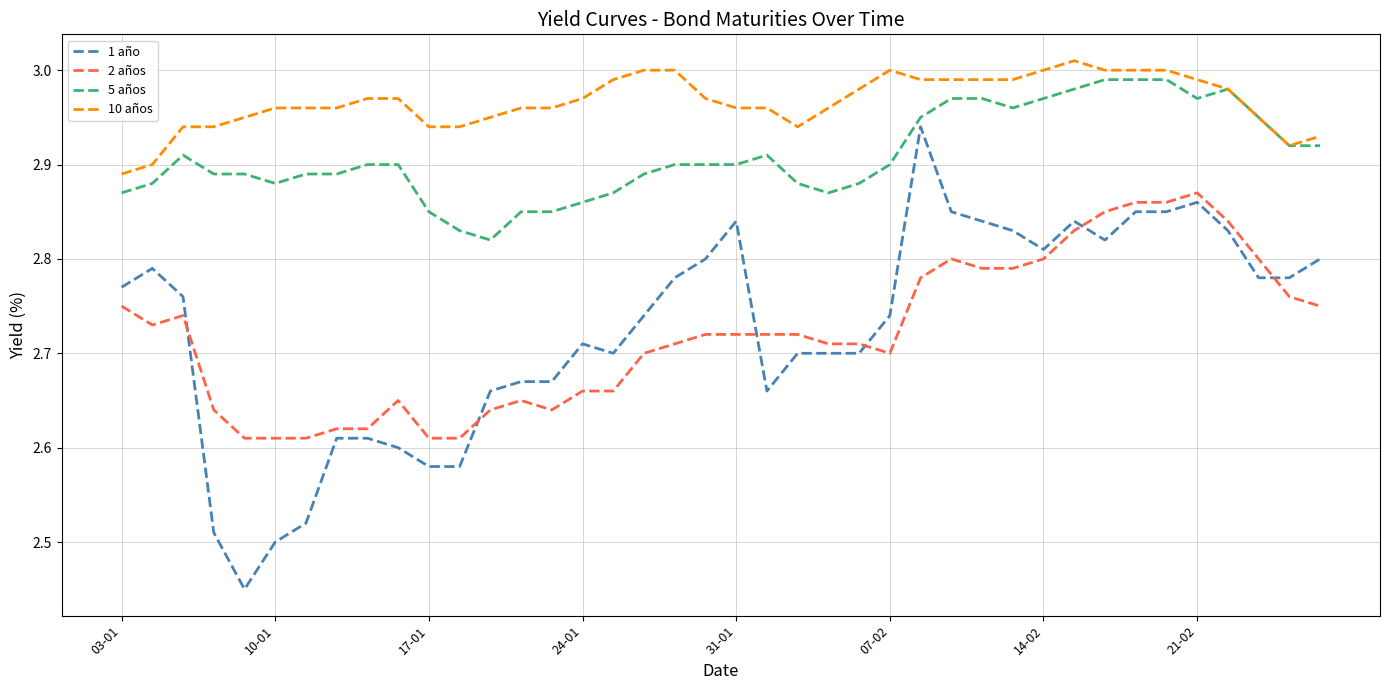

Which series has the largest total across all categories?

10 años